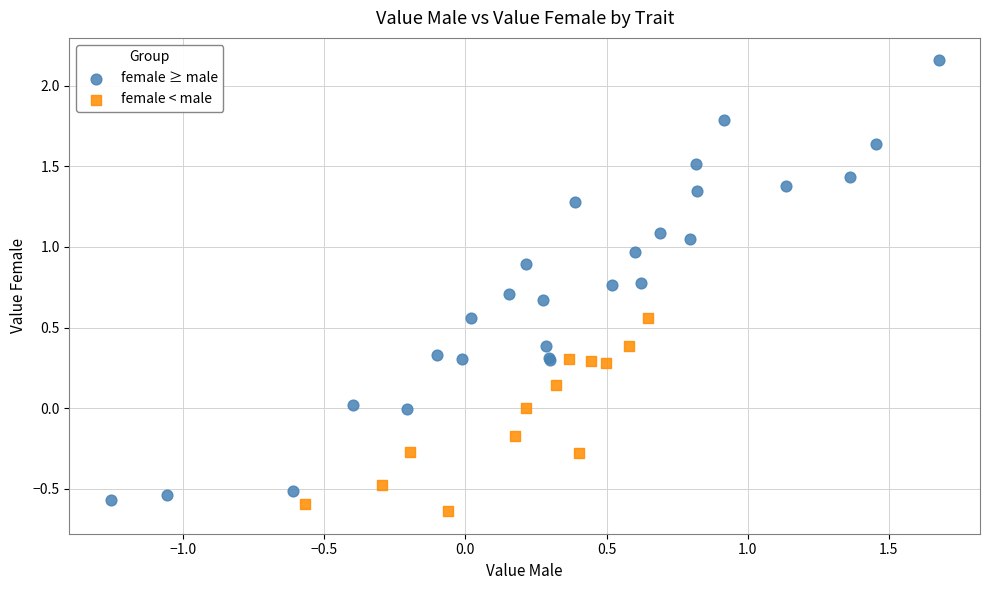

Which series contains the highest Y value?

female ≥ male